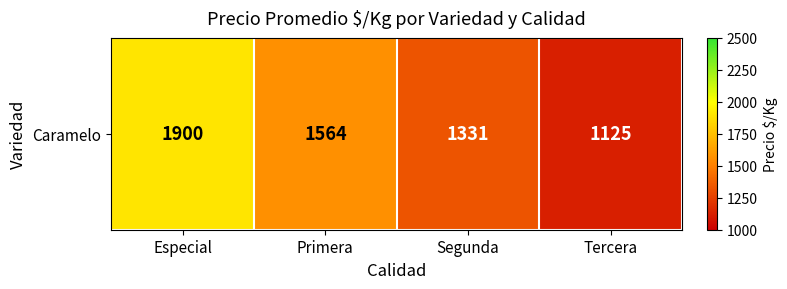

What is the greatest value displayed?

1900